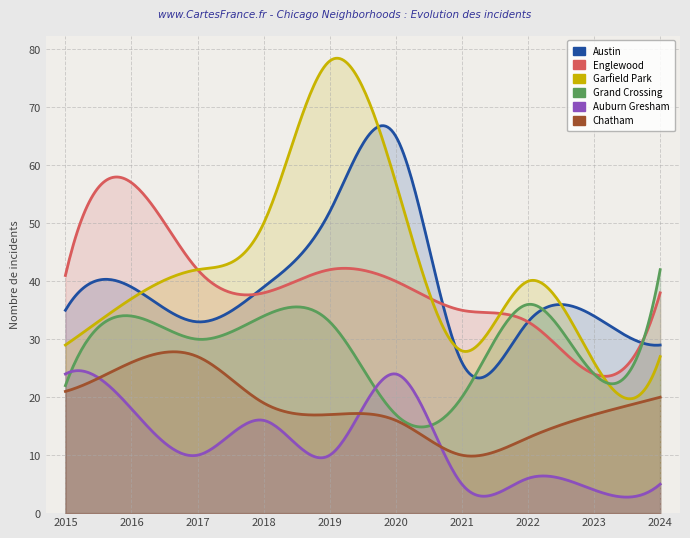

What is the greatest value displayed?

78